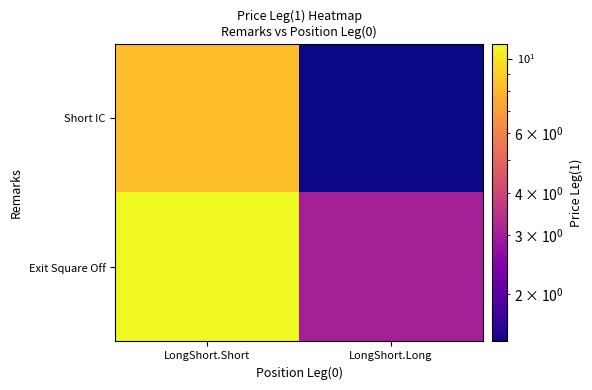

At how many categories does at least one series exceed 4?

1